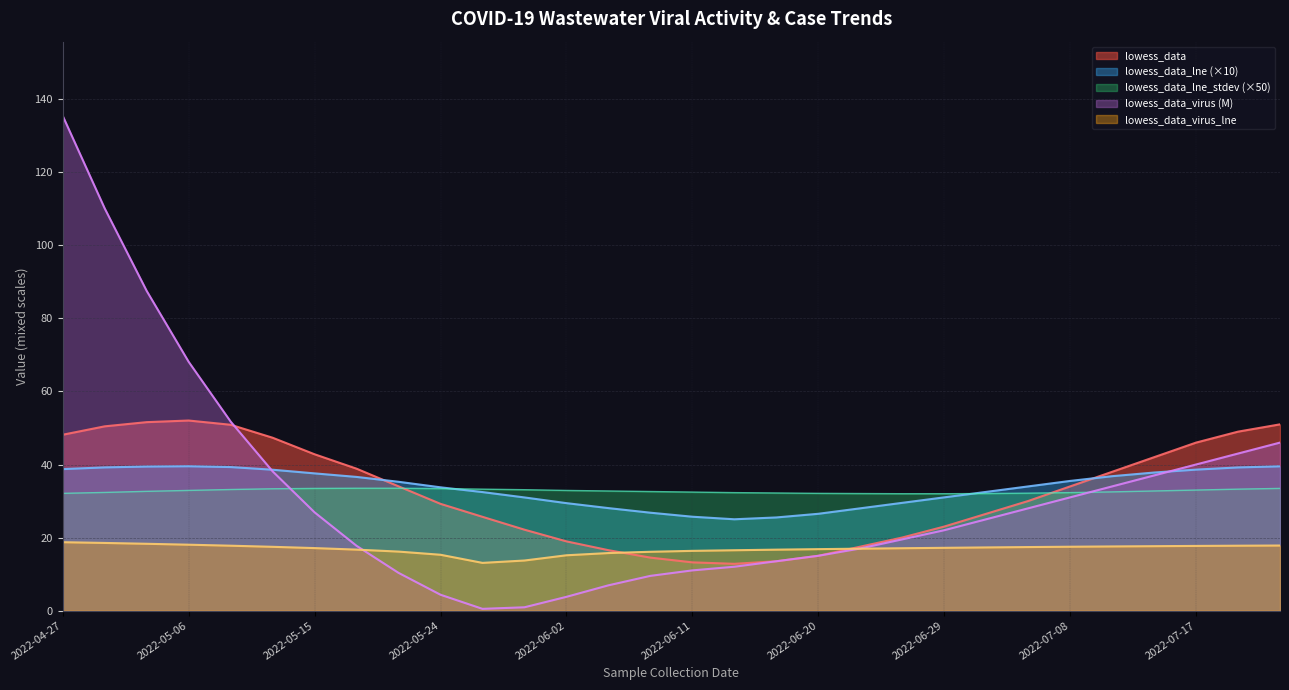

Between 2022-07-23 and 2022-06-08, which is larger?

2022-07-23